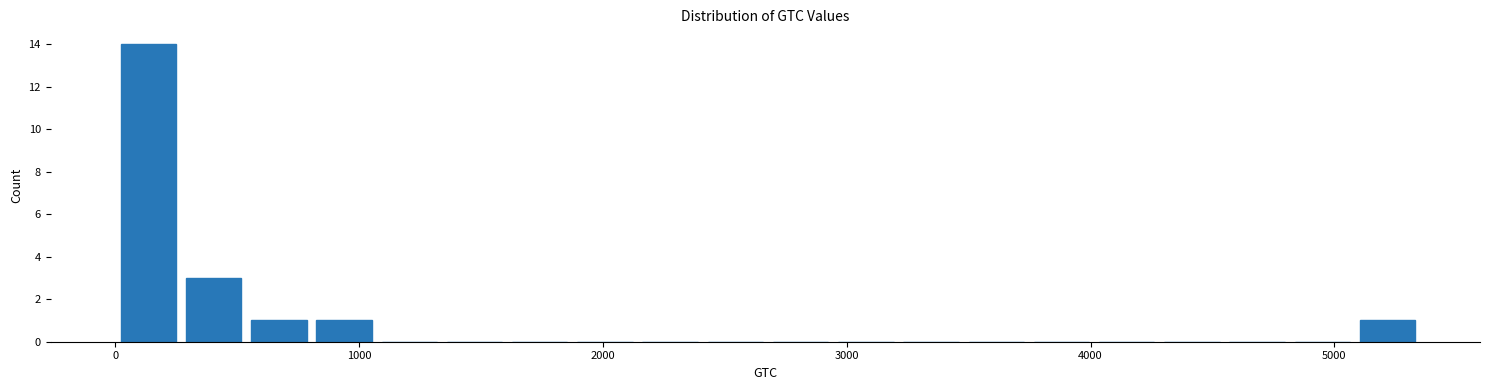

Read against the x-axis, roughly where is the centre of the tallest bar?

100